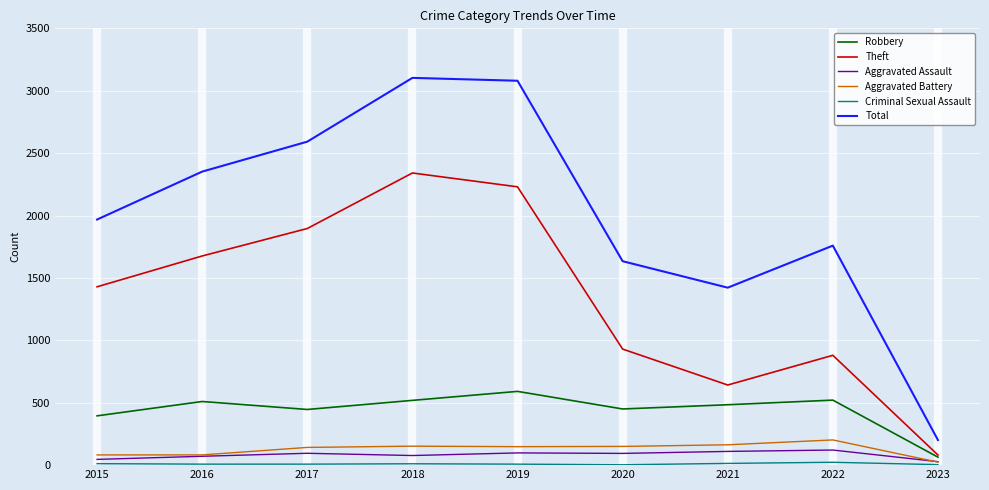

True or false: Theft and Total cross at least once.

False